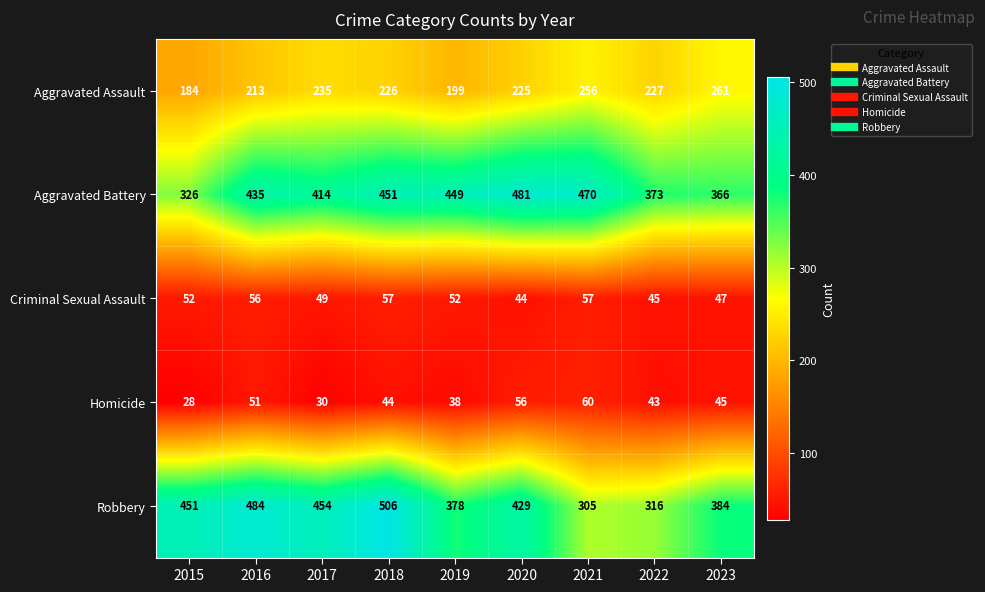

Where is Aggravated Battery nearest to the value 403?

2017